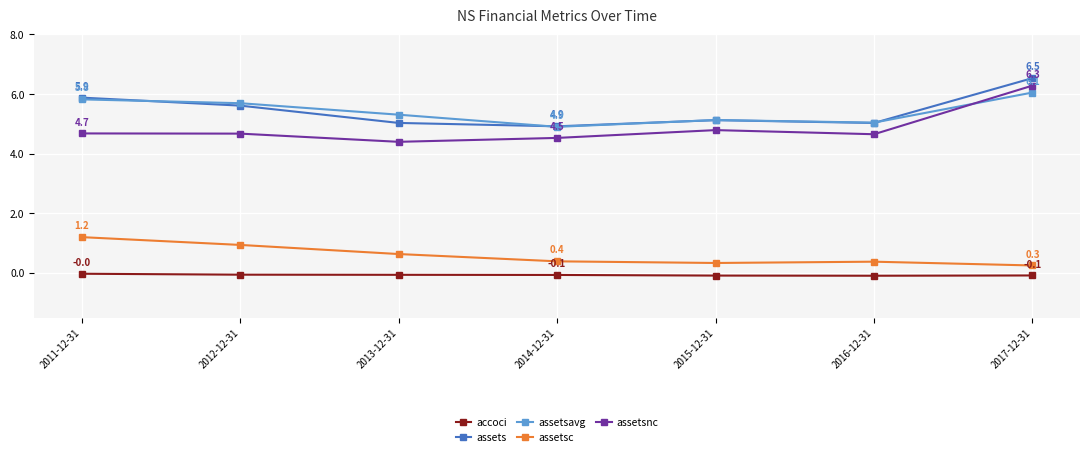

What is the label of the 7th point from the left?

2017-12-31